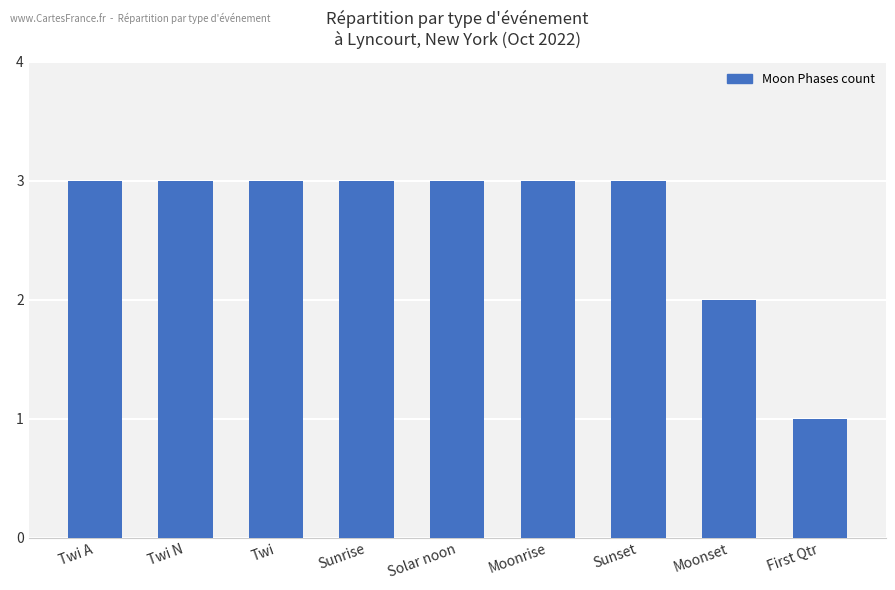

Which category has the lowest value across all series?

First Qtr